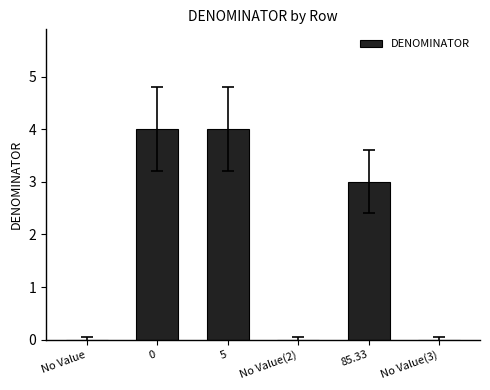

What is the average value?

2